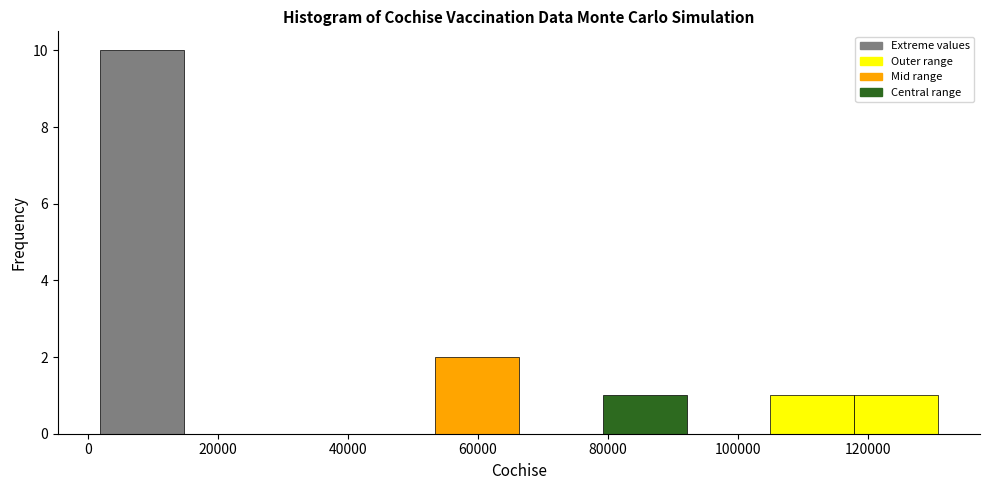

What is the height of the bar covering 80000 to 92000 on the x-axis? Neither the bar edges nor the heights are printed on the chart, so give them approximately, as read against the axes.

1